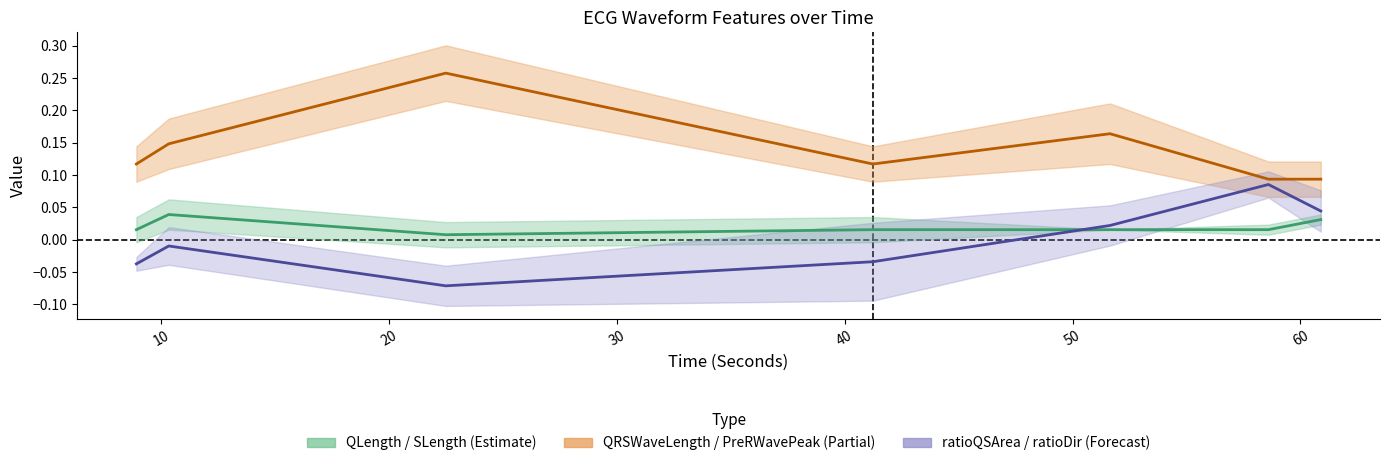

True or false: QRSWaveLength_ECG (center) has more than 2 interior local peaks.

False